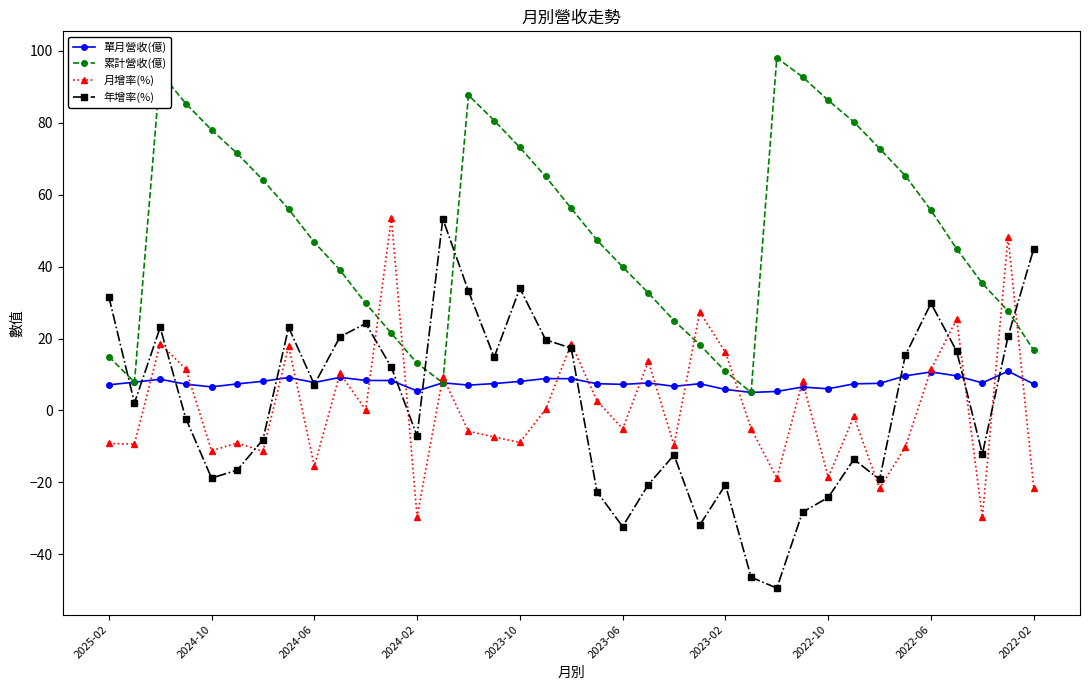

What is the value of the 單月營收(億) point at the 26th from the left?

5.0